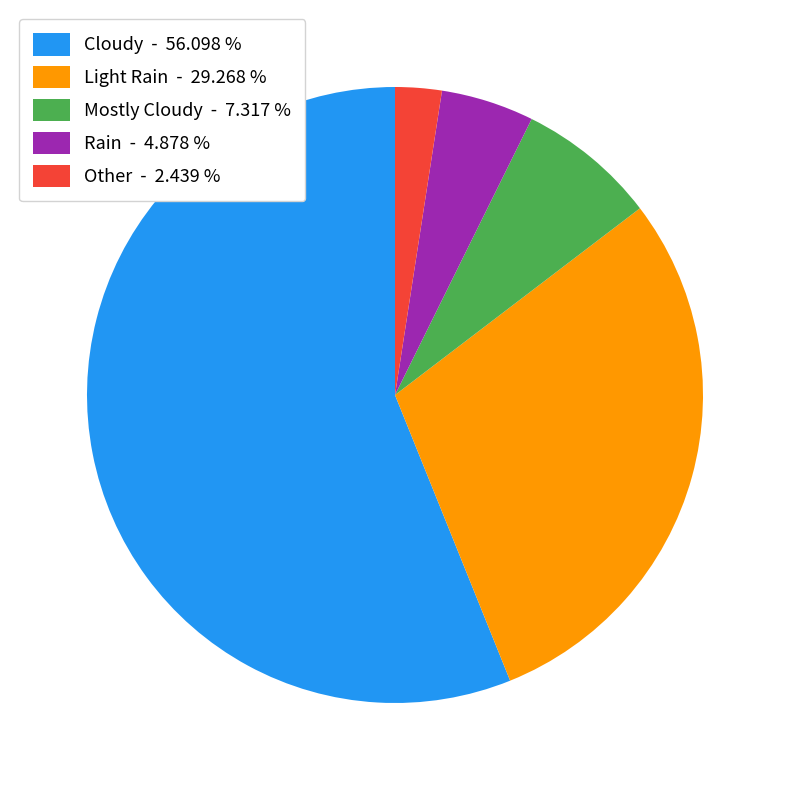

Is the sum of Light Rain - 29.268 % and Other - 2.439 % greater than half?

No